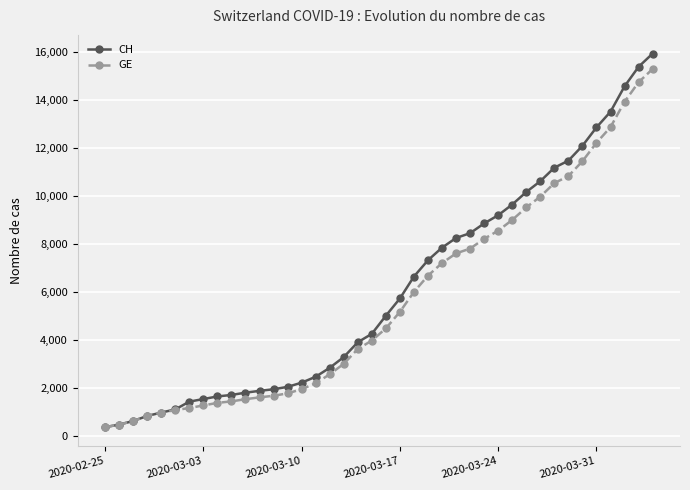

How many series are shown in this chart?

2